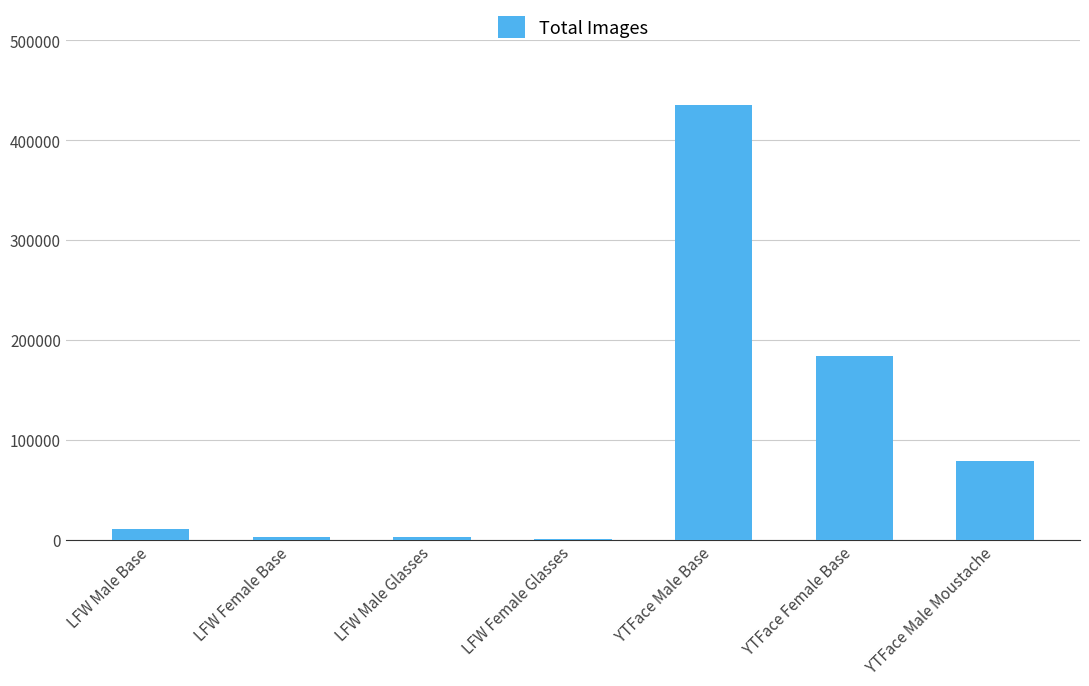

At which category does the chart reach its peak across all series?

YTFace Male Base